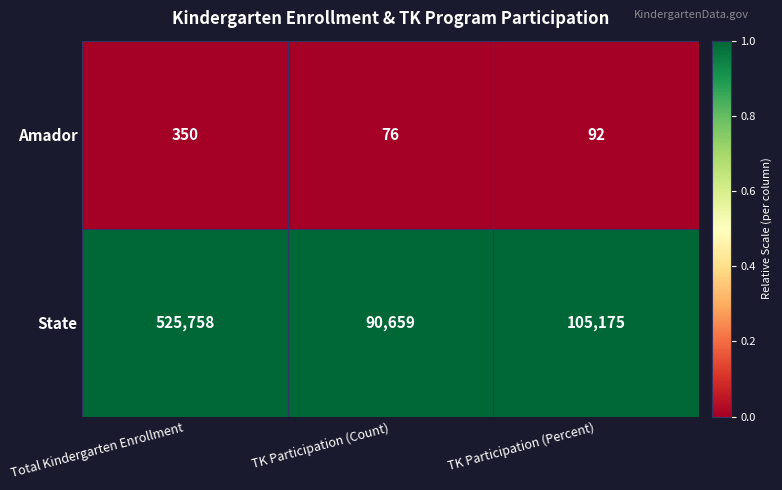

What is the total value across all series at TK Participation (Count)?

90735